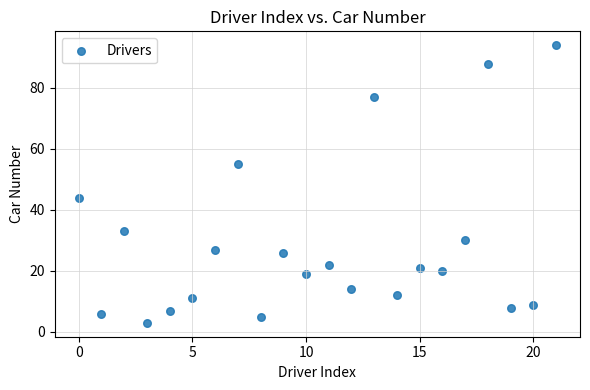

What is the range of Y values (max minus min)?

91